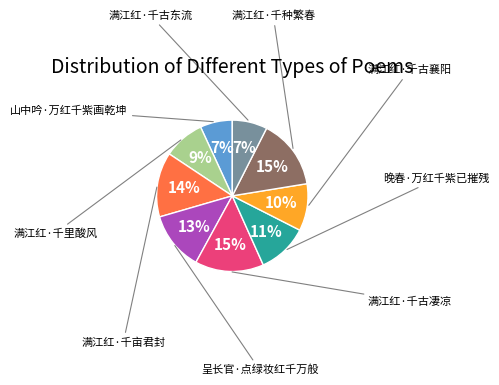

Does any single category account for the majority?

No